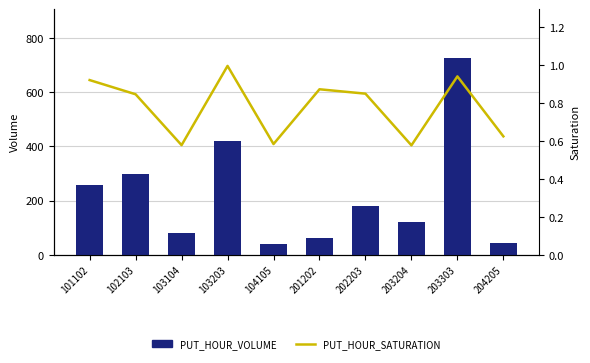

Reading left to right, what are all the values shown in this chart?

PUT_HOUR_VOLUME: 258.1	296.4	81.0	418.6	40.9	61.1	178.5	121.3	724.9	43.7
PUT_HOUR_SATURATION: 0.9	0.8	0.6	1.0	0.6	0.9	0.9	0.6	0.9	0.6